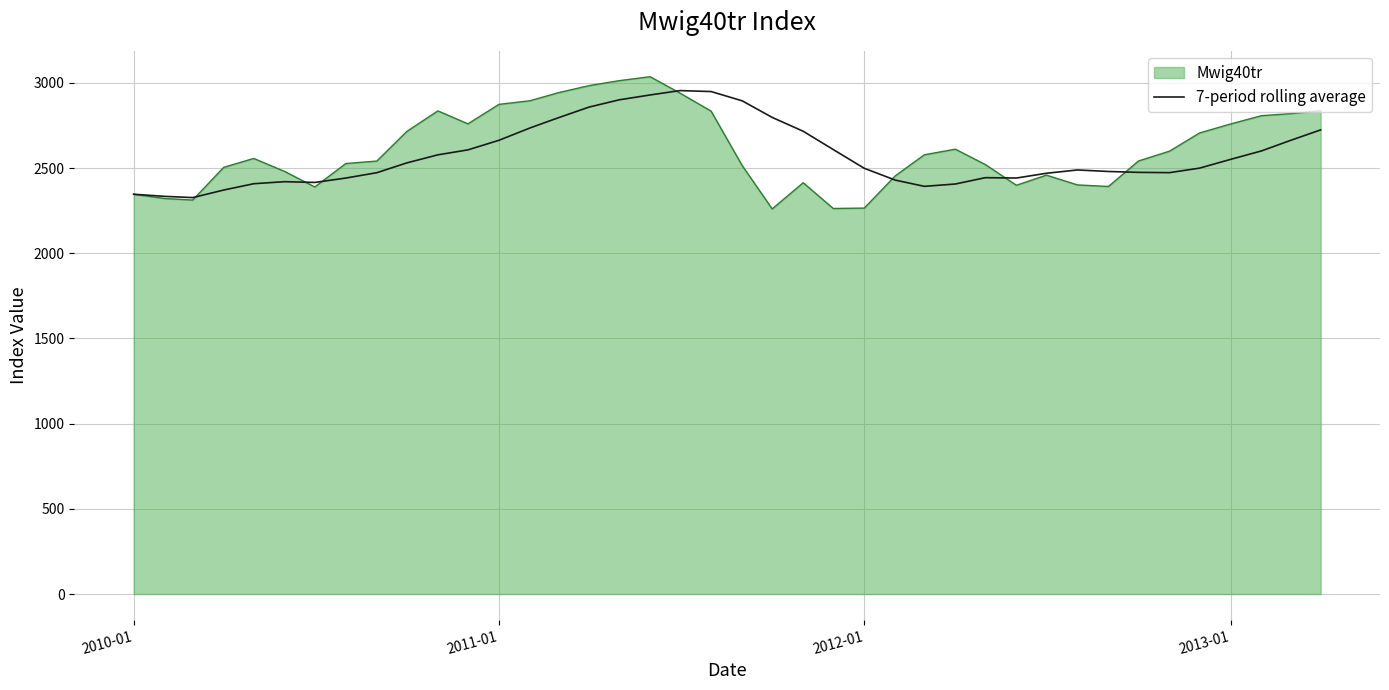

Which series has the largest range (max minus min)?

Mwig40tr